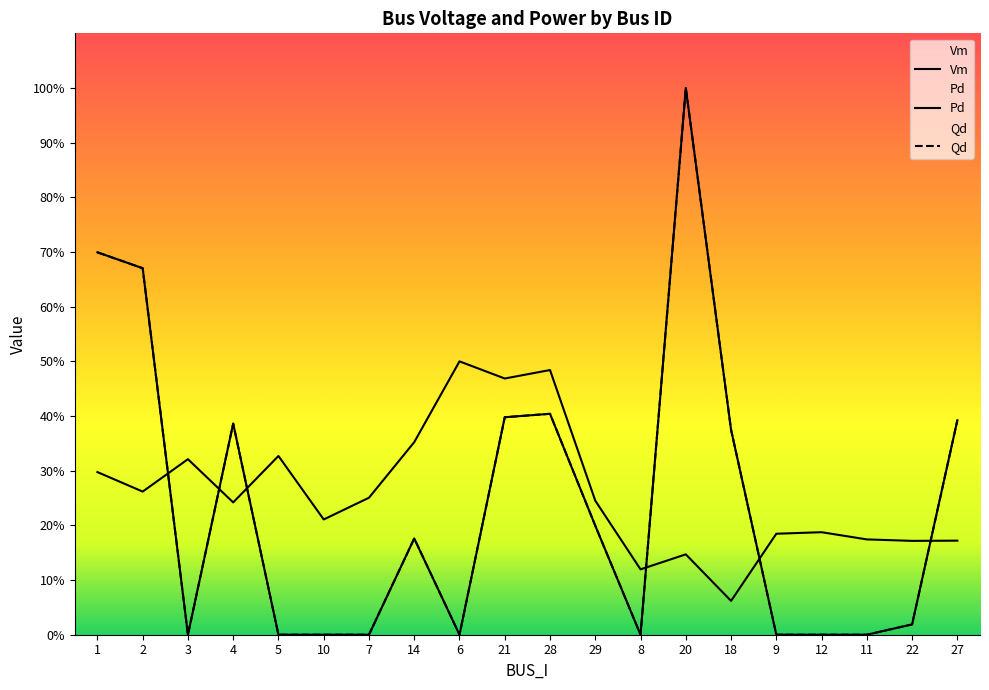

What position from the left is 20?

14